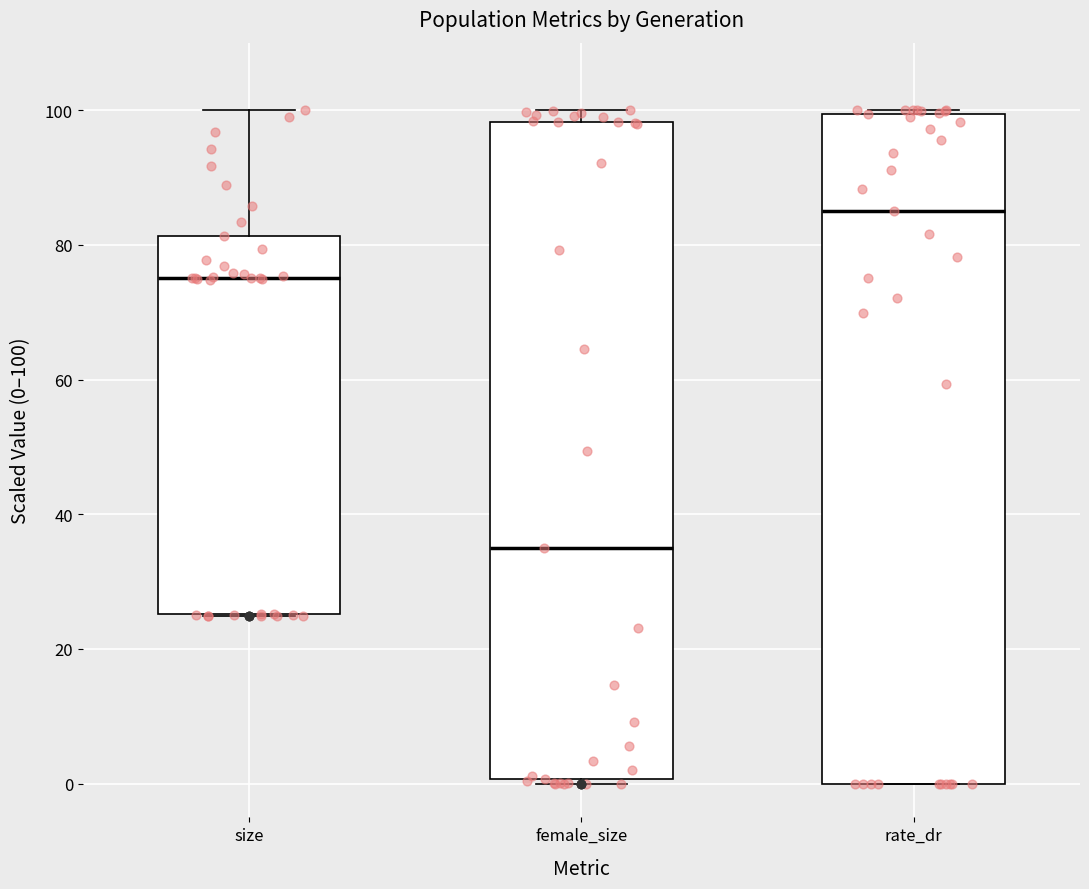

Reading left to right, read every box against the y-axis: the position of its median line, the range the box covers, and the ends of its whiskers. The values are not printed on the chart, so give them approximately, as read against the axis.

size: median 76, box 26 to 82, whiskers 24 to 100
female_size: median 34, box 0 to 98, whiskers 0 (just below the box's lower edge) to 100
rate_dr: median 86, box 0 to 100, whiskers 0 to 100 (just above the box's upper edge)